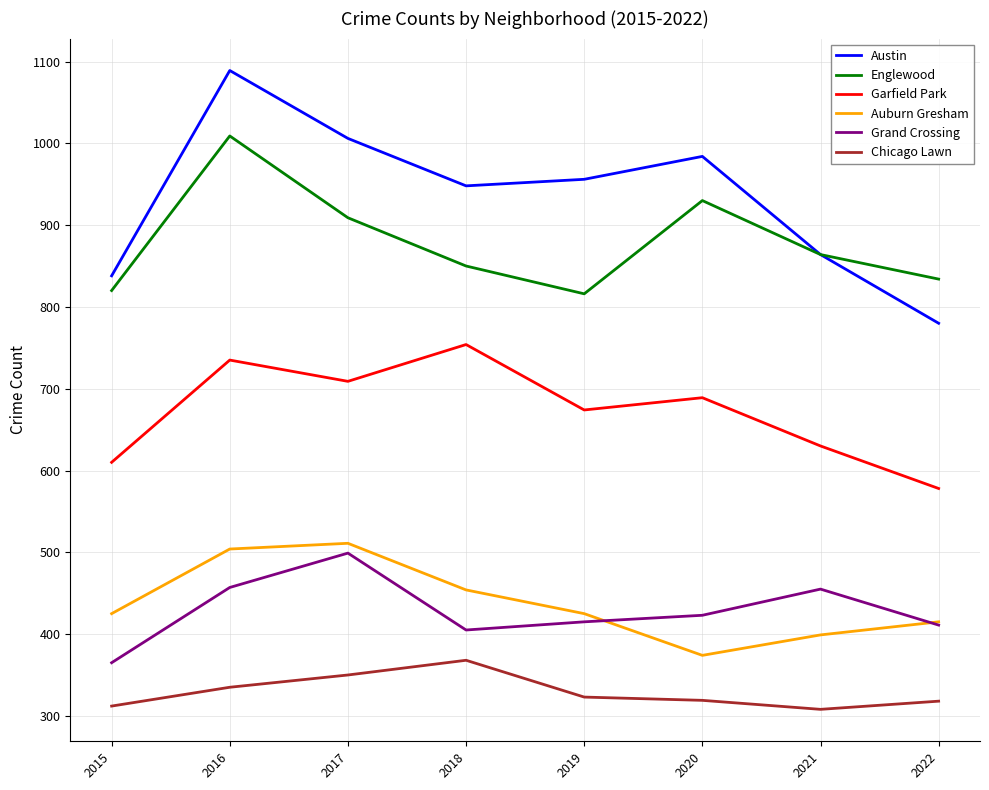

How many series are shown in this chart?

6